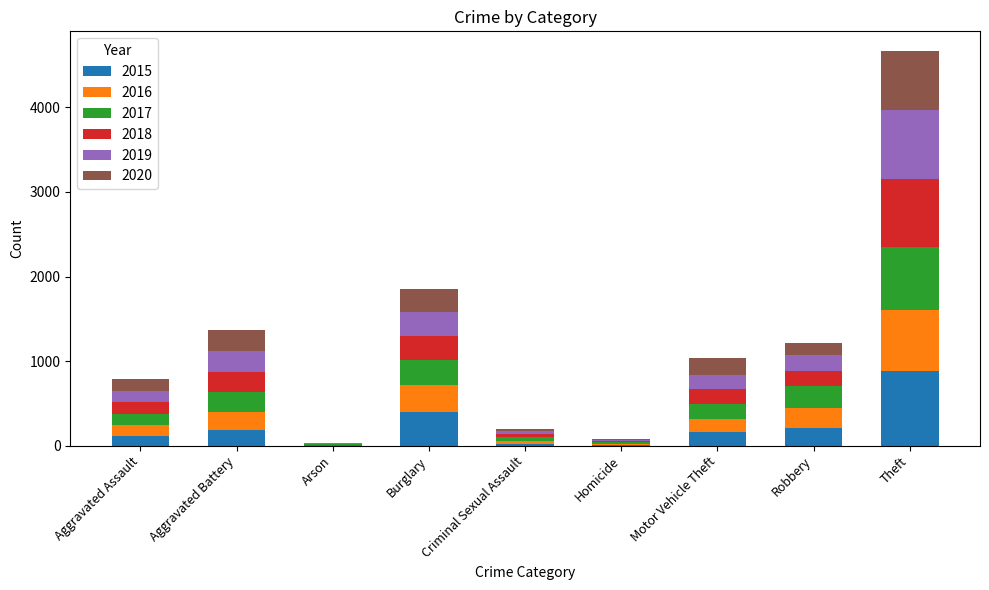

The value of 2015 at Theft is 882. True or false?

True